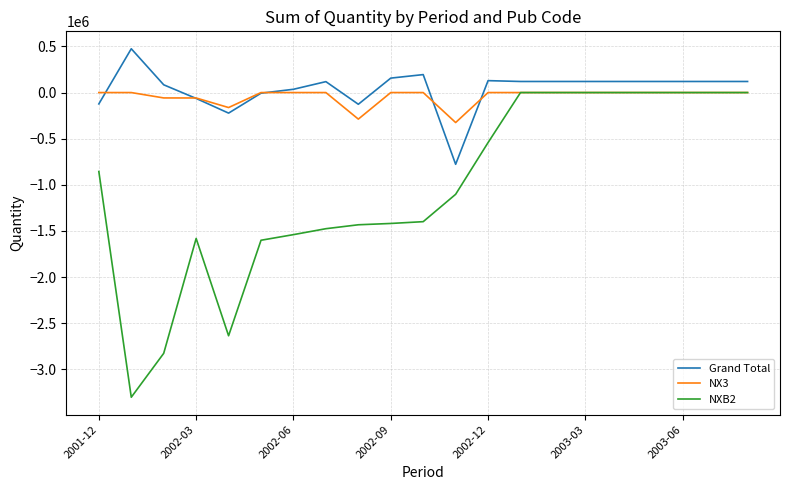

What is the lowest value of the NXB2 series?

-3301446.4